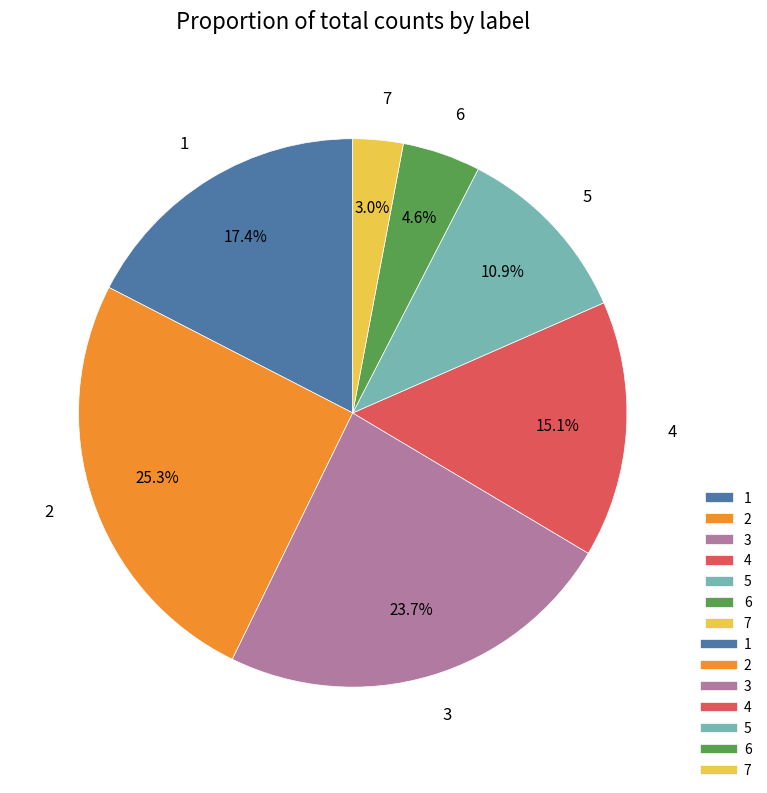

What is the ratio of the value at 1 to the value at 4?

1.2